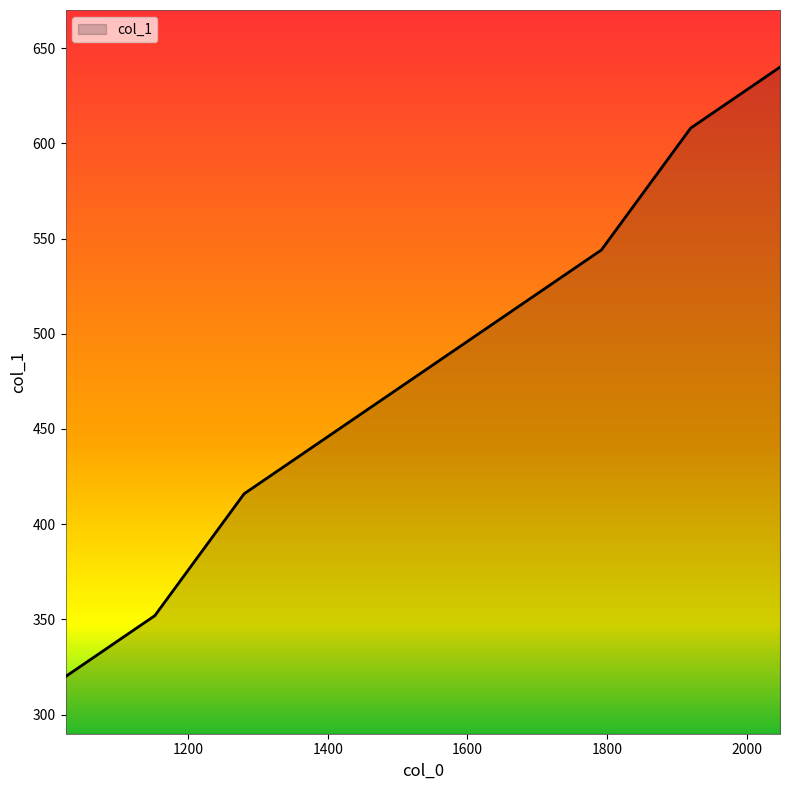

What is the difference between the maximum and minimum values?

320